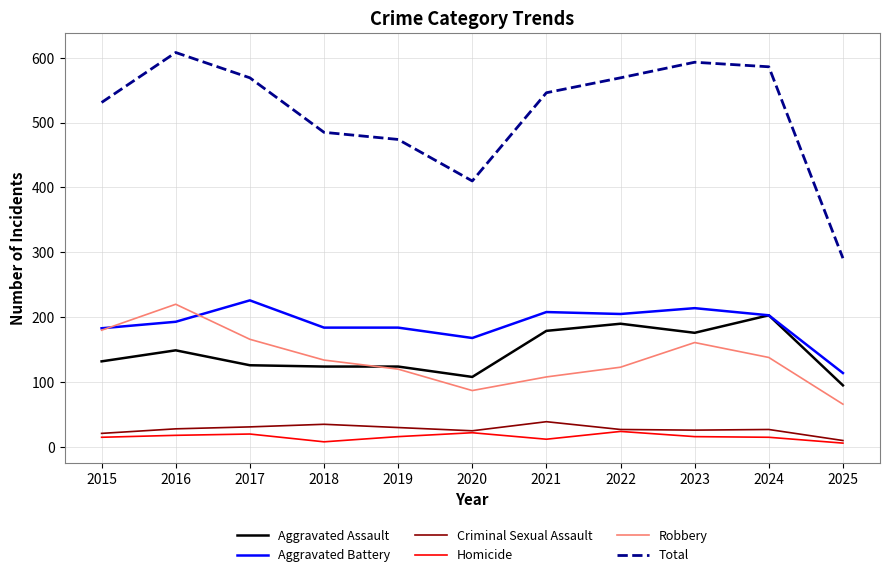

True or false: Homicide and Aggravated Assault cross at least once.

False